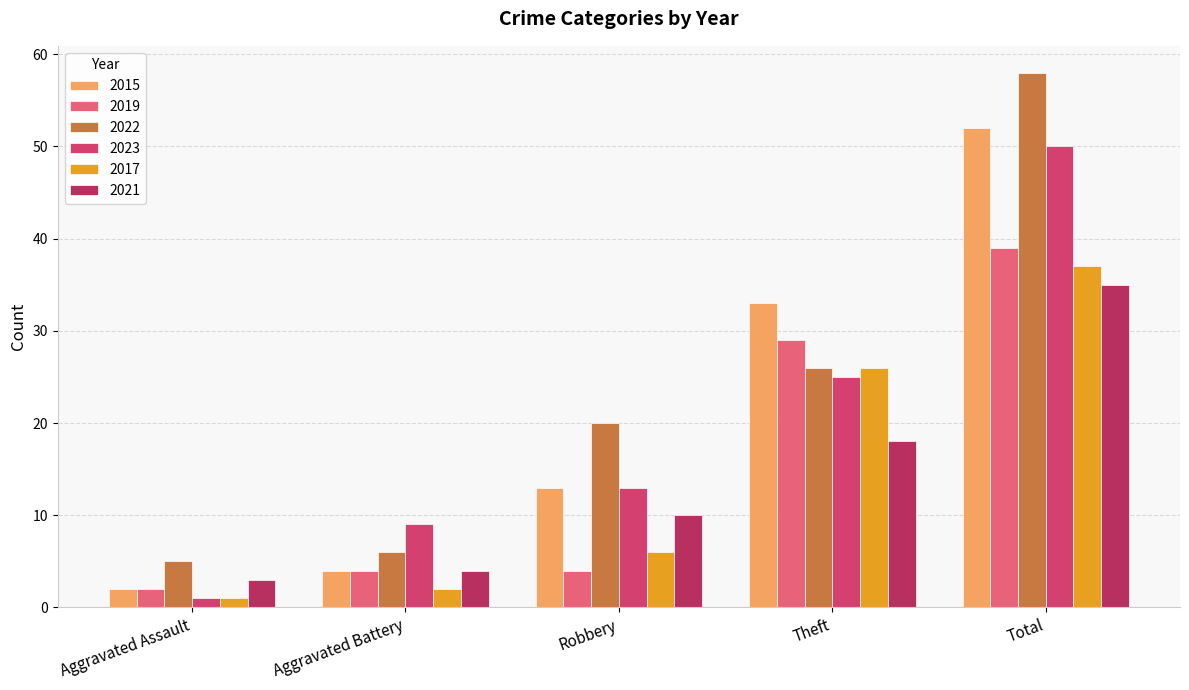

What is the sum of all 2023 values?

98